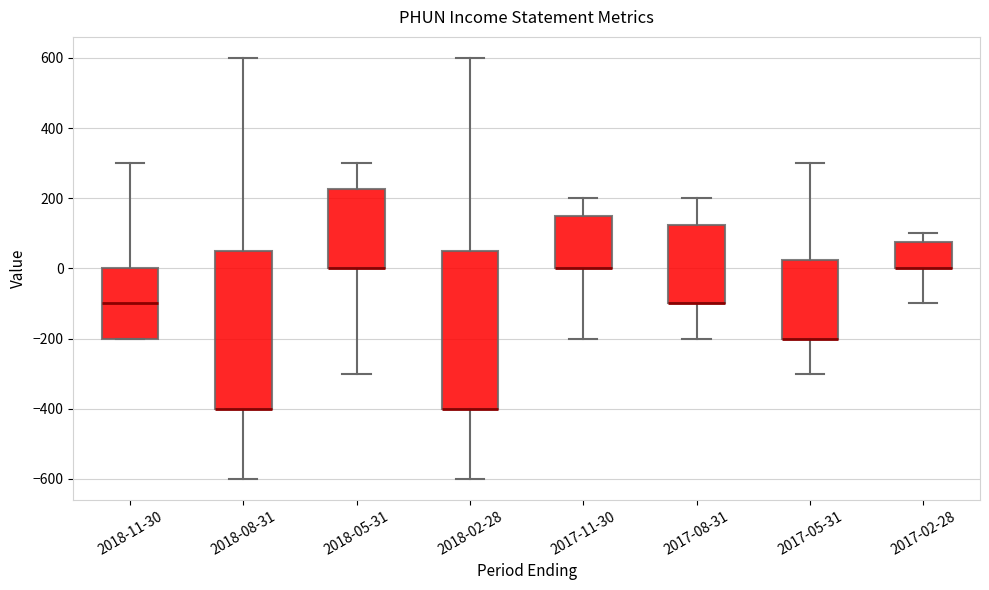

Reading left to right, transcribe this box plot: for each box, give where its median line is, the range the box spans, and where its two whiskers end, as read against the y-axis. The values are not printed on the chart, so give them approximately, as read against the axis.

2018-11-30: median -100, box -200 to 0, whiskers -200 to 300
2018-08-31: median -400 (drawn on the box's lower edge), box -400 to 60, whiskers -600 to 600
2018-05-31: median 0 (drawn on the box's lower edge), box 0 to 220, whiskers -300 to 300
2018-02-28: median -400 (drawn on the box's lower edge), box -400 to 60, whiskers -600 to 600
2017-11-30: median 0 (drawn on the box's lower edge), box 0 to 160, whiskers -200 to 200
2017-08-31: median -100 (drawn on the box's lower edge), box -100 to 120, whiskers -200 to 200
2017-05-31: median -200 (drawn on the box's lower edge), box -200 to 20, whiskers -300 to 300
2017-02-28: median 0 (drawn on the box's lower edge), box 0 to 80, whiskers -100 to 100